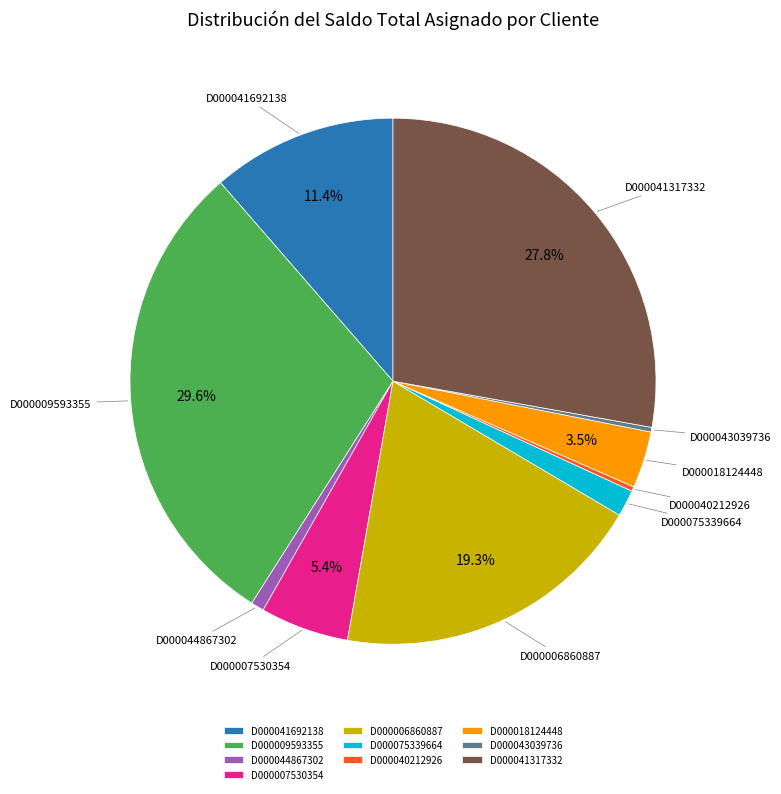

Which category has the biggest portion of the pie?

D000009593355